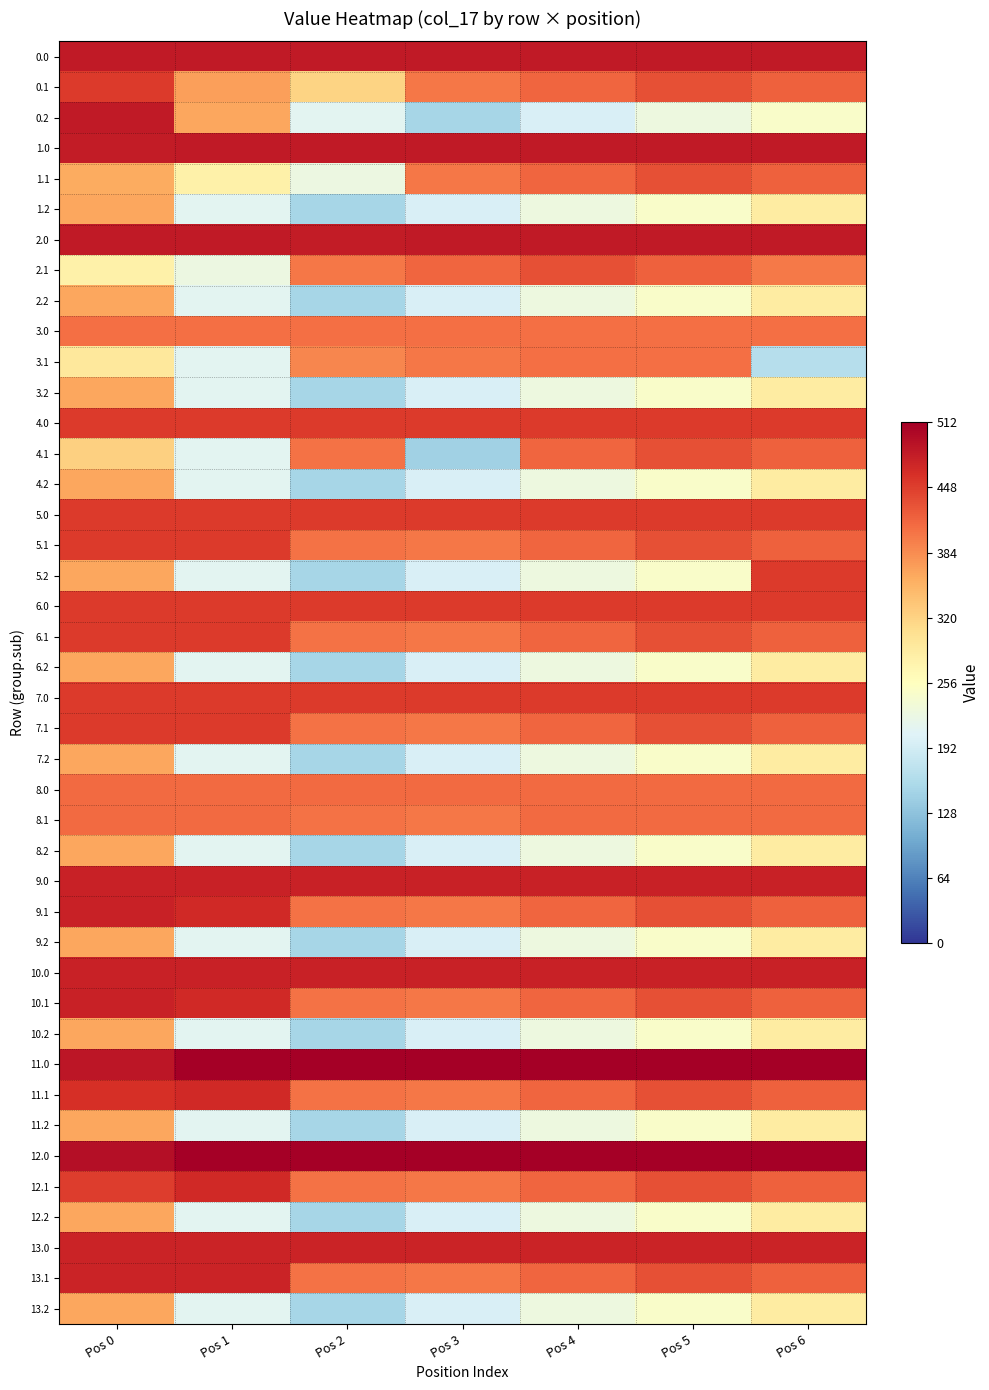

How many data points in 5.2 are less than 226?

3